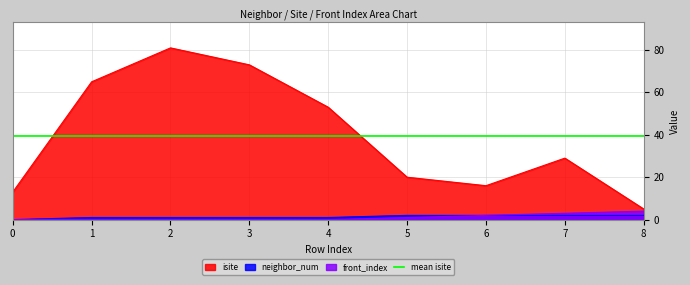

How many values in the isite series are below 29?

4